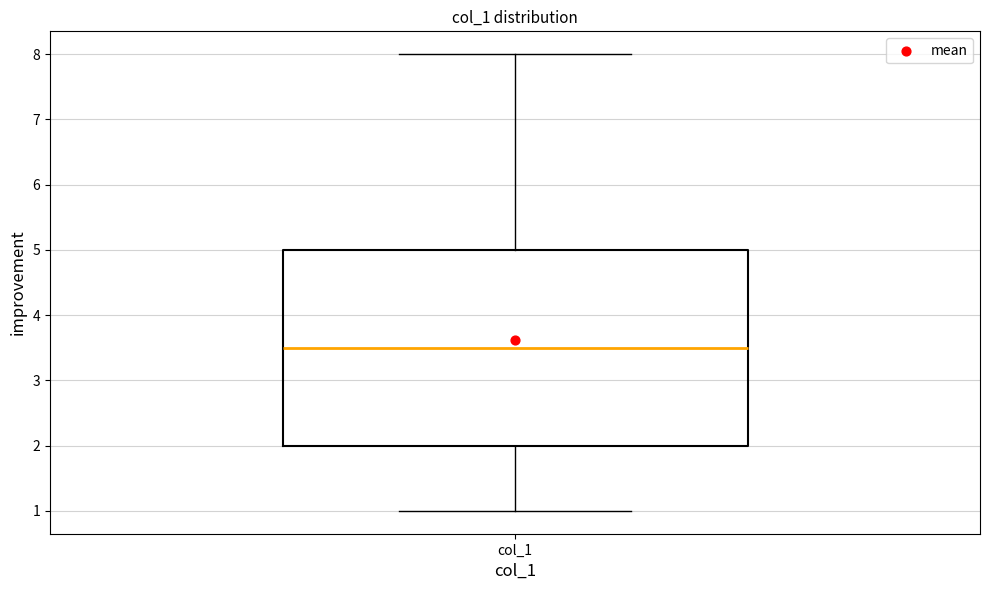

Read this box plot against the y-axis: the position of the median line, the range covered by the box, and the ends of both whiskers. The values are not printed on the chart, so give them approximately, as read against the axis.

median 3.5, box 2.0 to 5.0, whiskers 1.0 to 8.0